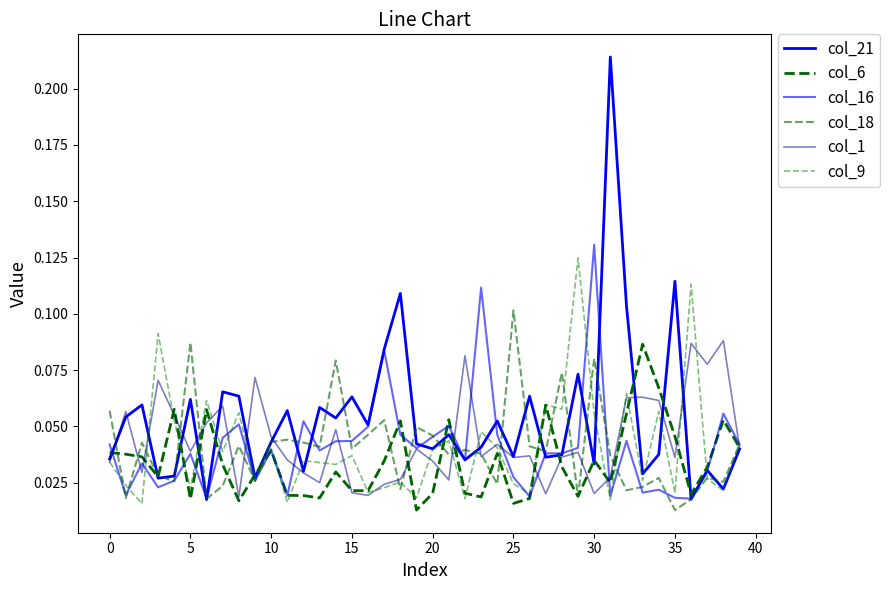

Count the number of data series in this chart.

6